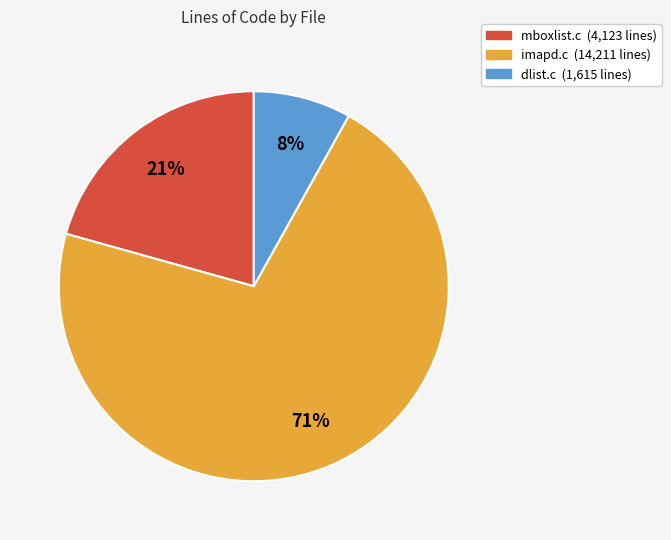

What percentage is the mboxlist.c slice, to the nearest percent?

21%